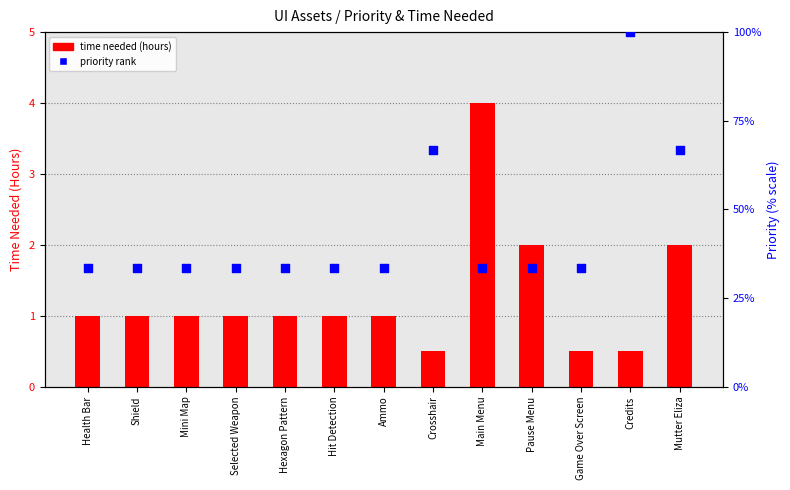

Which series has the largest total across all categories?

priority rank